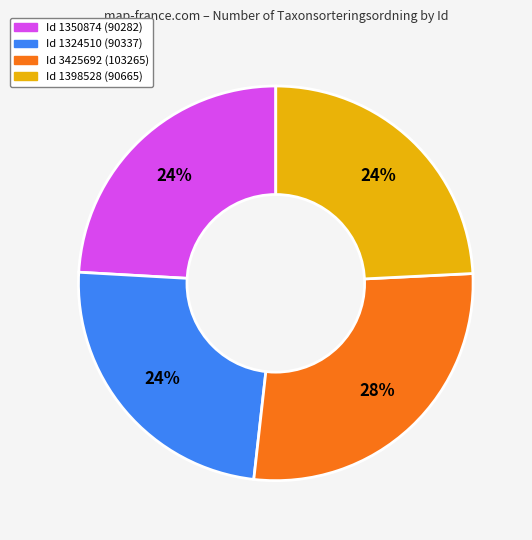

Is there any slice that represents more than half of the pie?

No